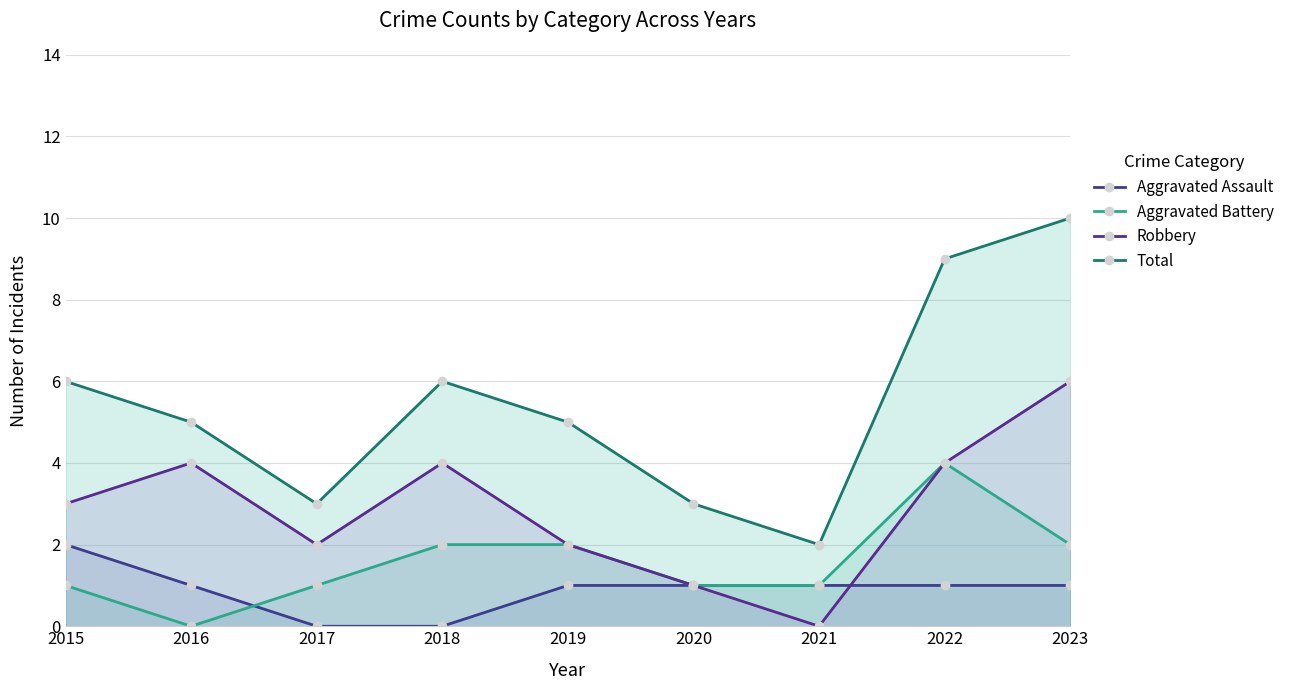

True or false: Aggravated Battery and Total intersect in this chart.

False